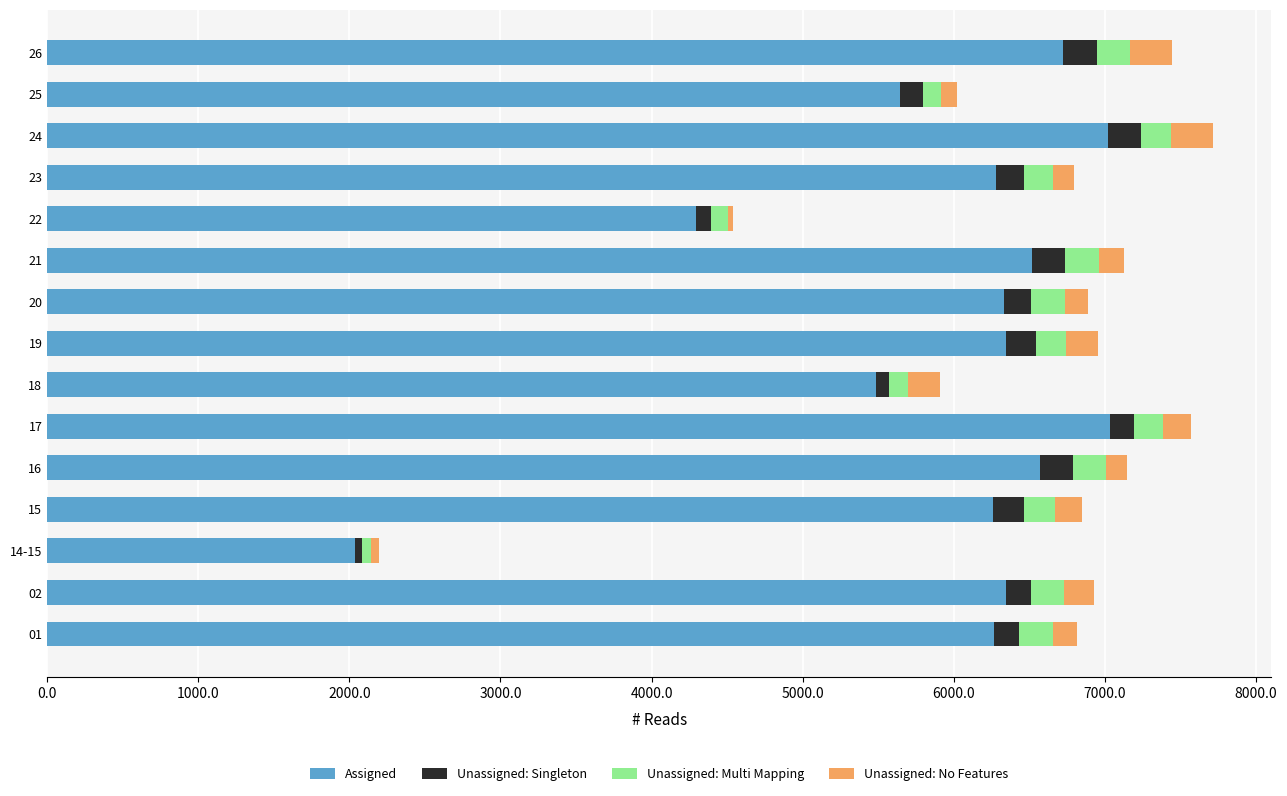

The value of Assigned at 24 is 10752. True or false?

False